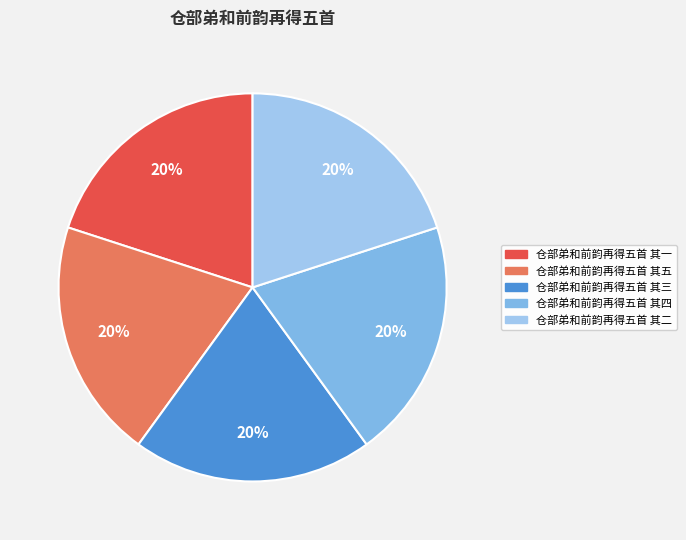

Count the number of slices in the pie.

5